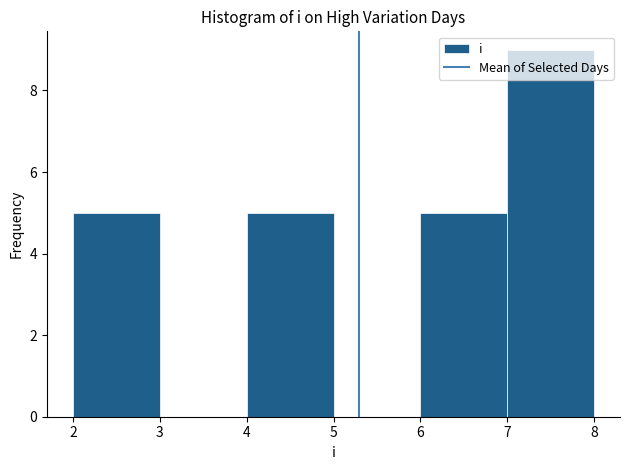

Reading left to right, list every bar in this chart as the range it spans on the x-axis followed by its height. The values are not printed on the chart, so give them approximately, as read against the axis.

2 to 3: 5
3 to 4: 0
4 to 5: 5
5 to 6: 0
6 to 7: 5
7 to 8: 9